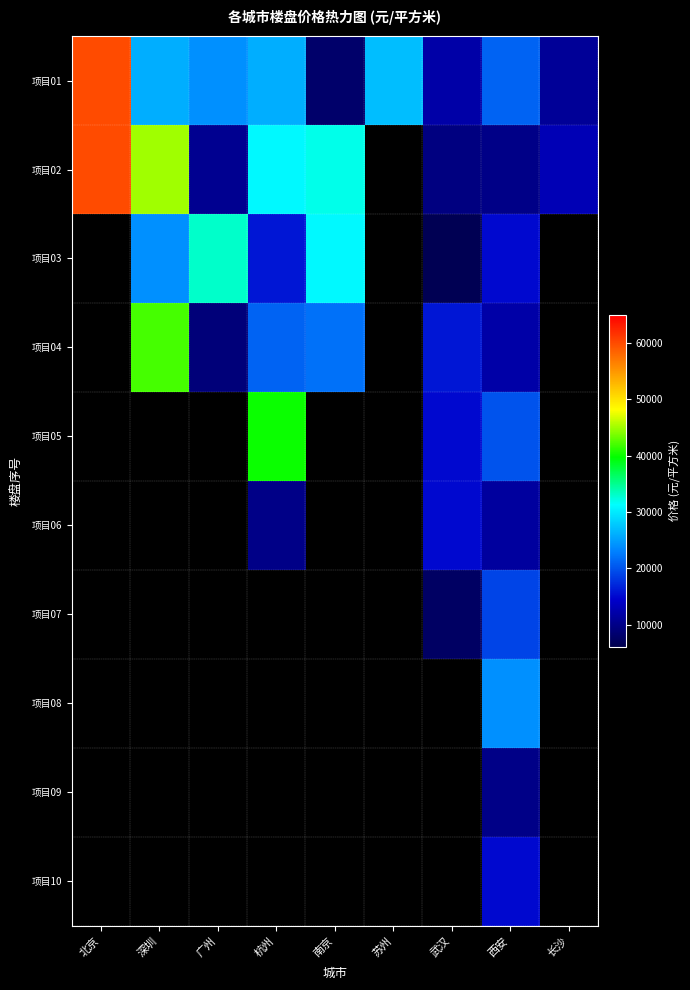

Between 杭州 and 西安, which series saw the biggest shift?

项目02